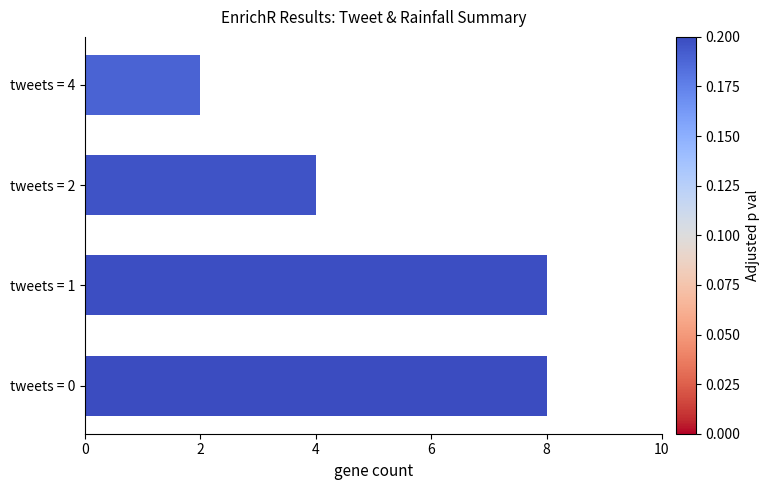

How many data points are less than 8?

2